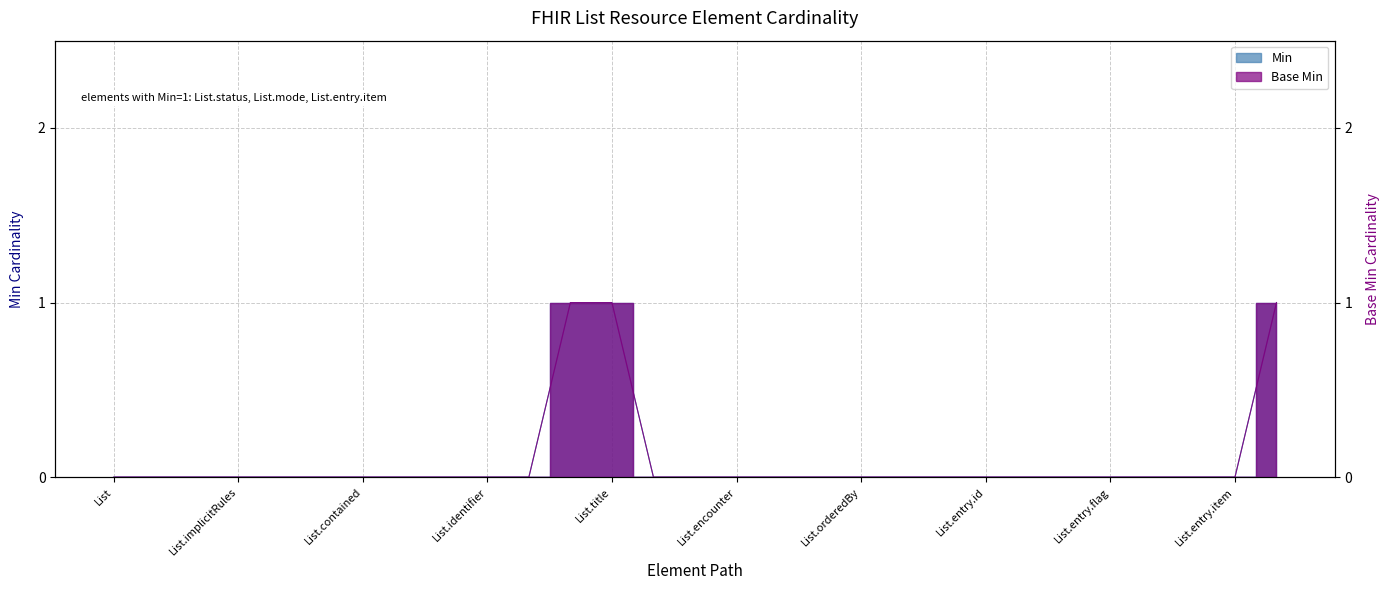

Reading left to right, what are all the values shown in this chart?

Min: 0	0	0	0	0	0	0	0	0	0	0	1	1	0	0	0	0	0	0	0	0	0	0	0	0	0	0	0	1
Base Min: 0	0	0	0	0	0	0	0	0	0	0	1	1	0	0	0	0	0	0	0	0	0	0	0	0	0	0	0	1